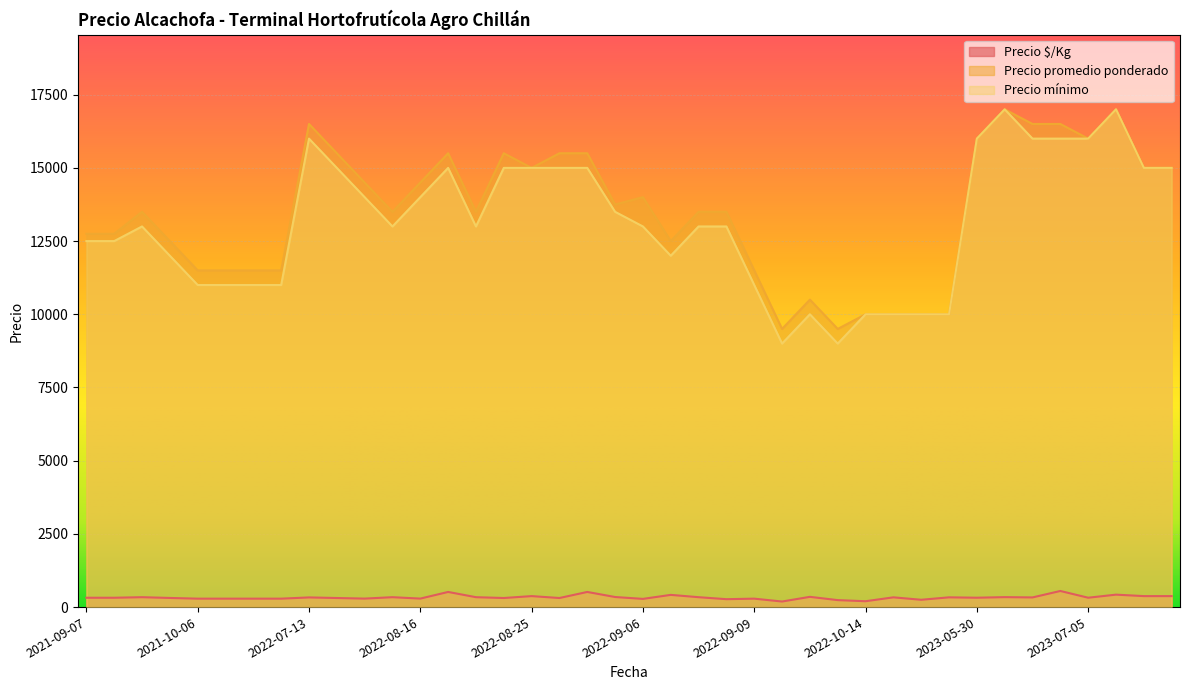

Rank the series by their maximum value, from lowest to highest.

Precio $/Kg, Precio promedio ponderado, Precio mínimo